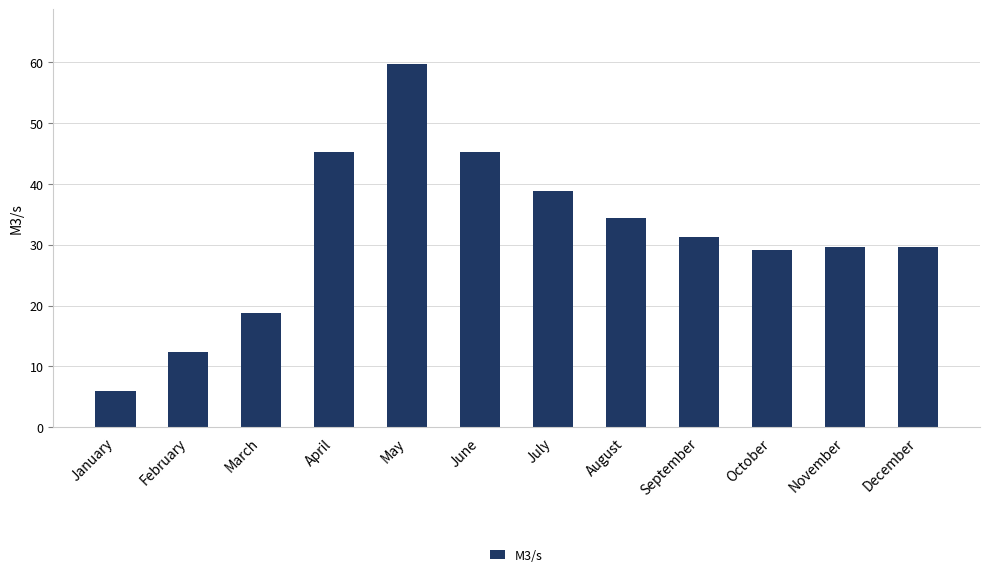

Reading left to right, what are all the values shown in this chart?

January=5.9	February=12.4	March=18.8	April=45.2	May=59.8	June=45.2	July=38.8	August=34.5	September=31.2	October=29.1	November=29.6	December=29.6